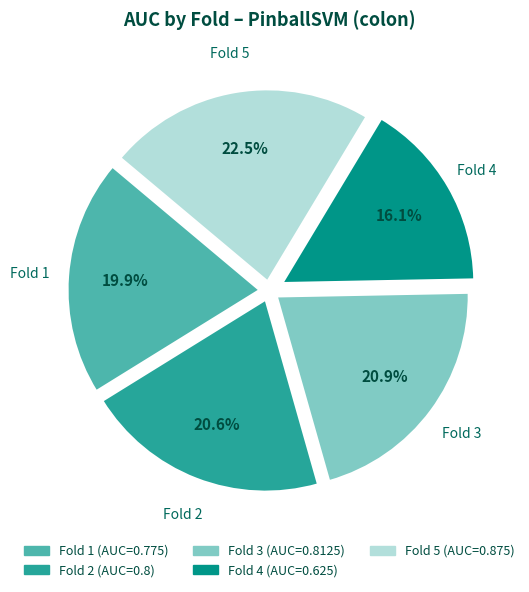

True or false: Fold 4 accounts for 11% of the total.

False